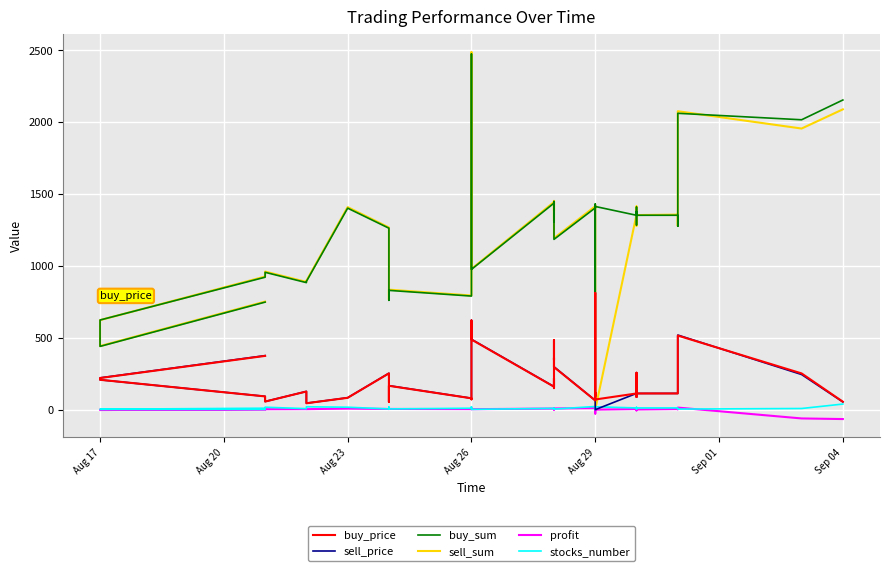

True or false: sell_sum has a value of 2163.2 at 30.

False